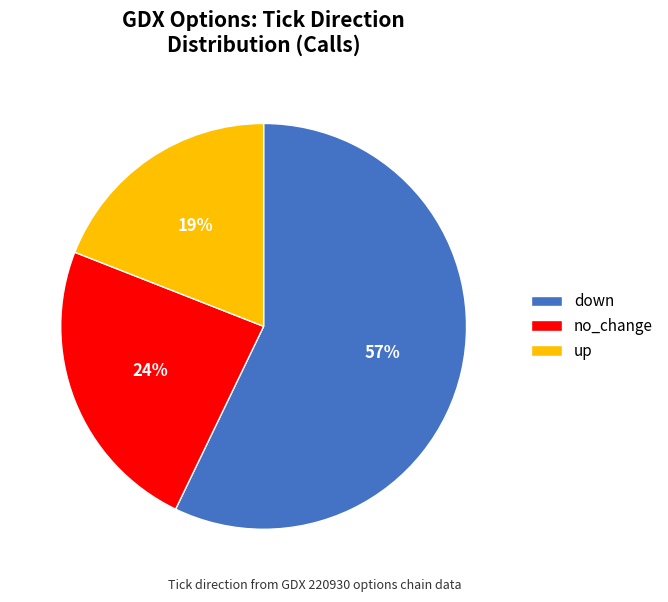

Does no_change represent more than half of the total?

No